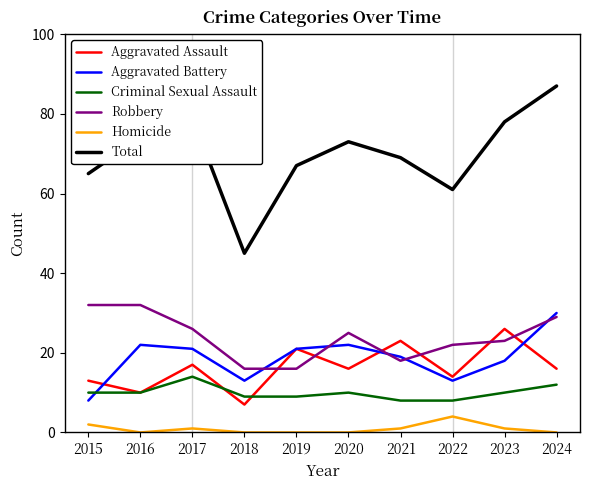

What is the greatest value displayed?

87